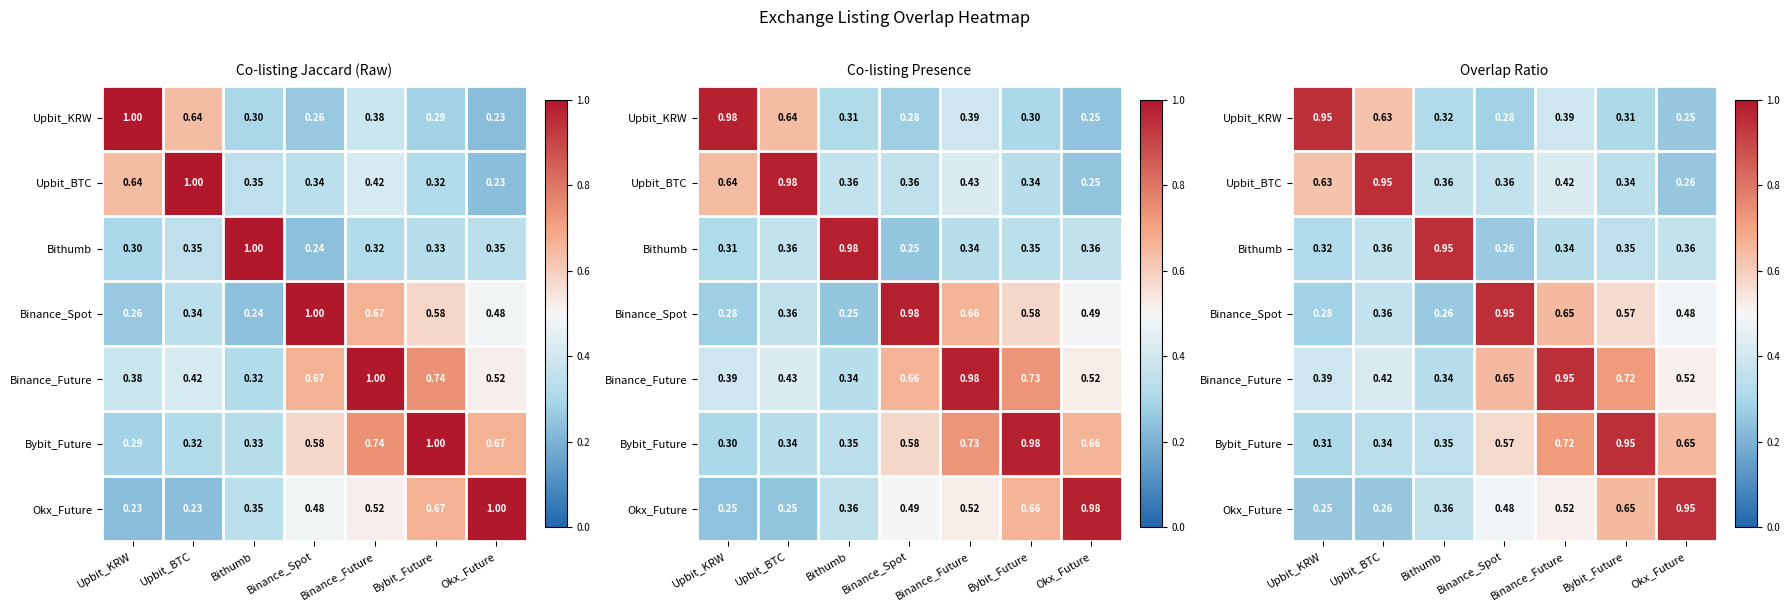

Between Bybit_Future and Okx_Future, which is larger?

Bybit_Future